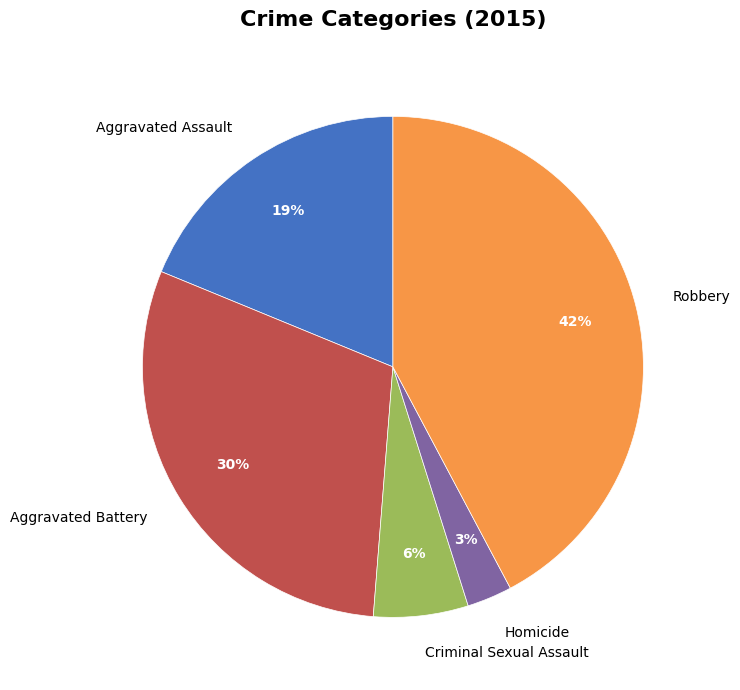

Approximately how many times larger is the value at Criminal Sexual Assault compared to Aggravated Battery?

0.2